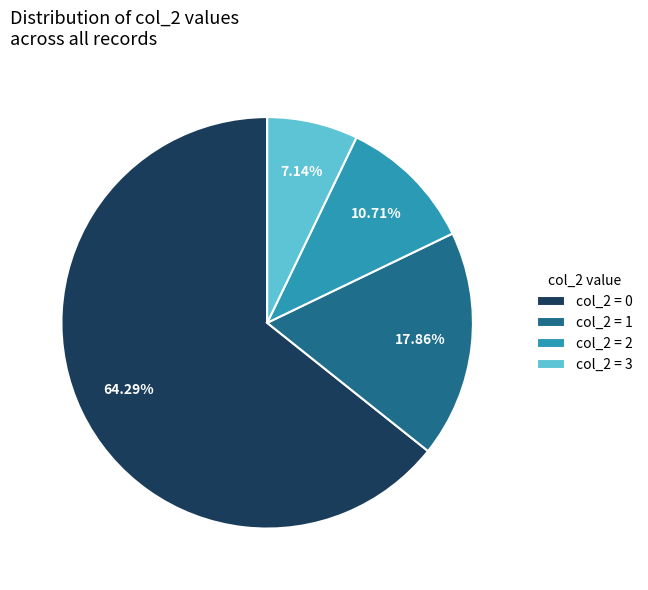

Is there a majority slice in this chart?

Yes